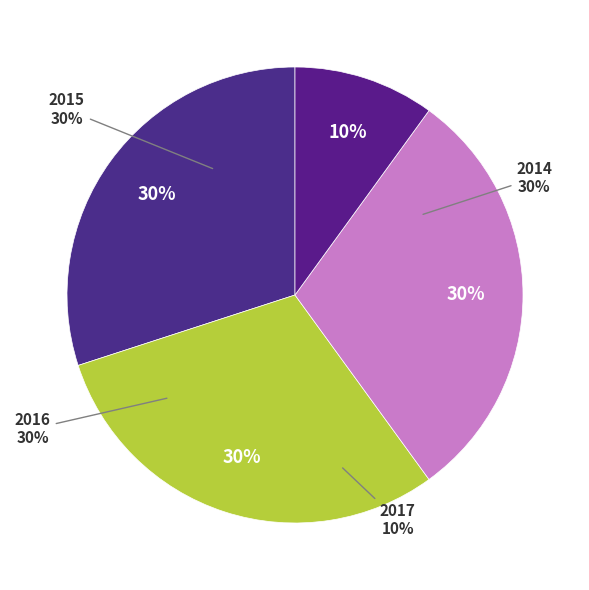

The 2015 slice represents 39% of the pie. True or false?

False